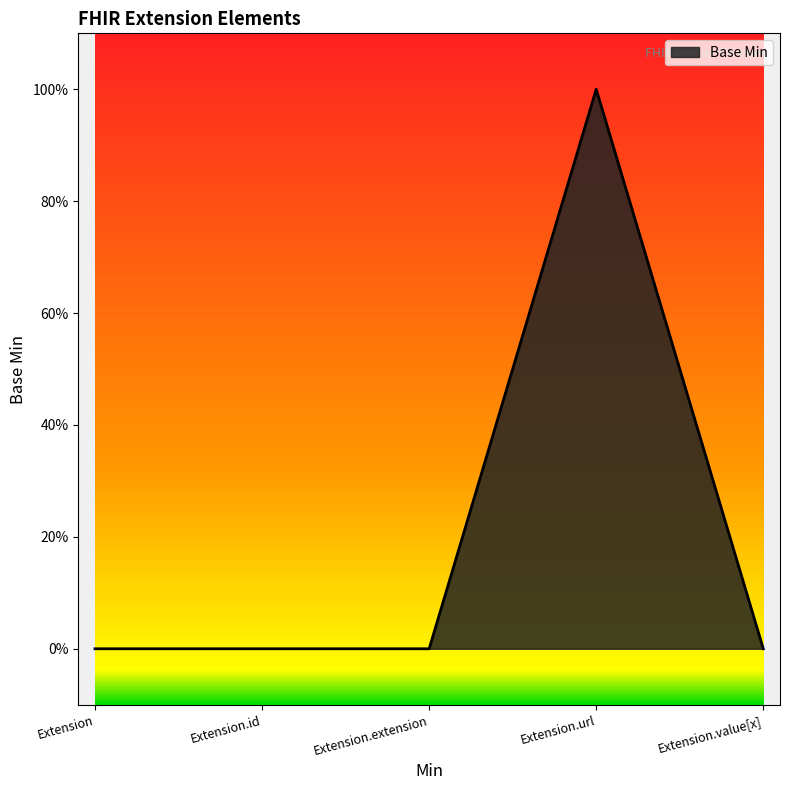

Does the chart have visible grid lines?

No